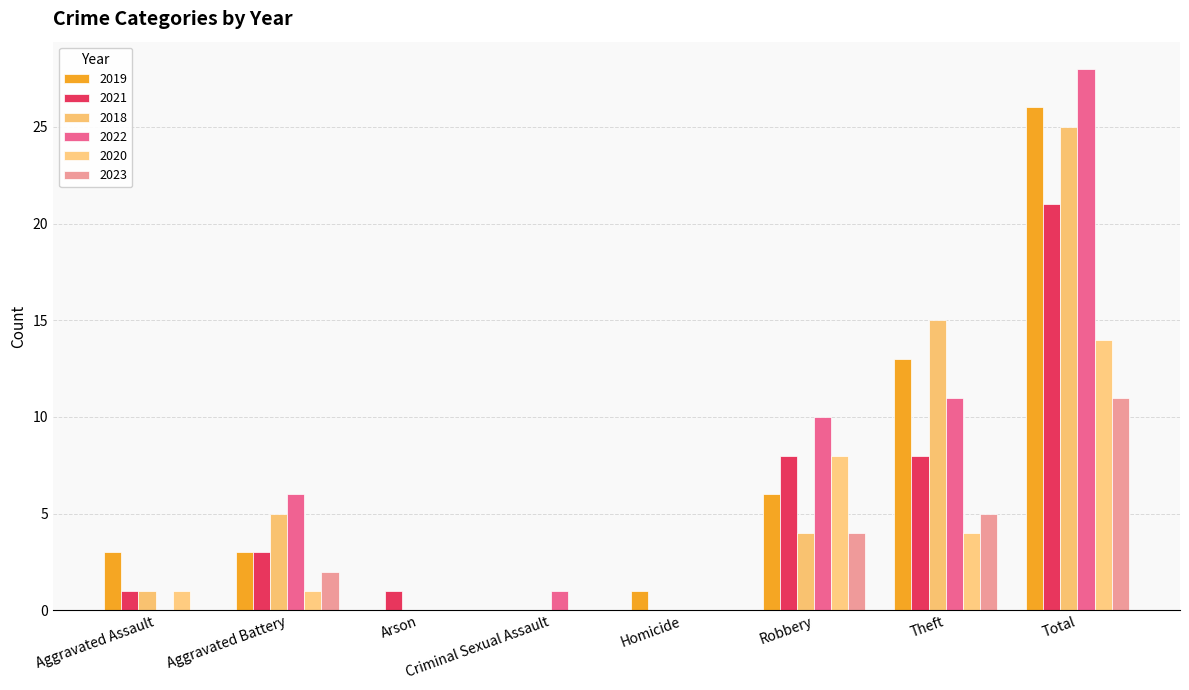

At how many categories does at least one series exceed 24?

1